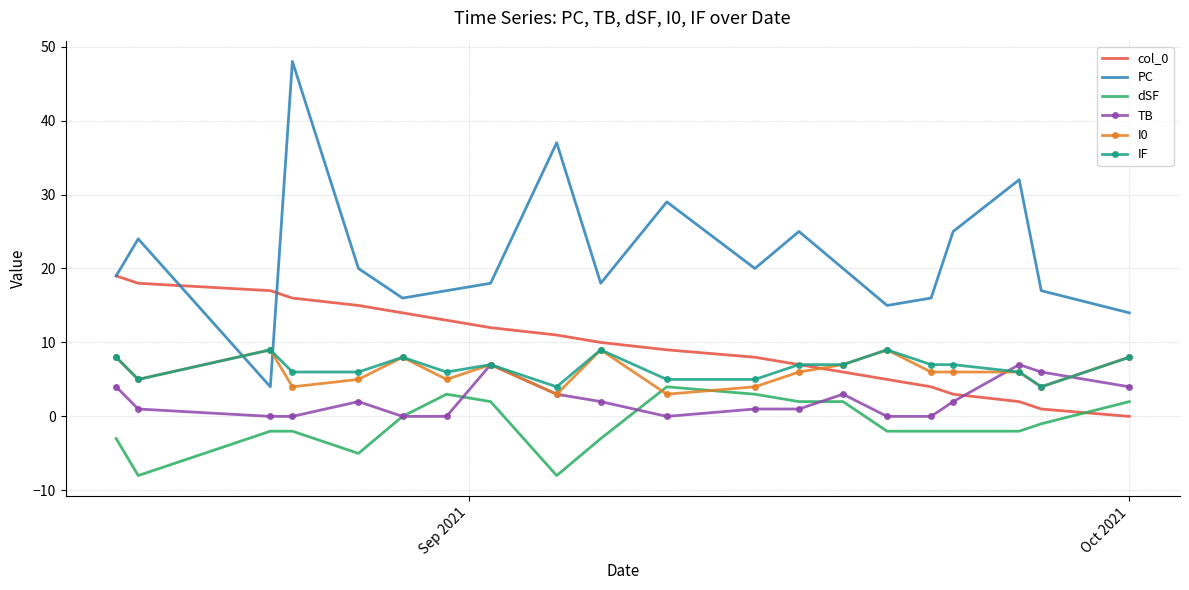

How many interior local peaks does the dSF series have?

2